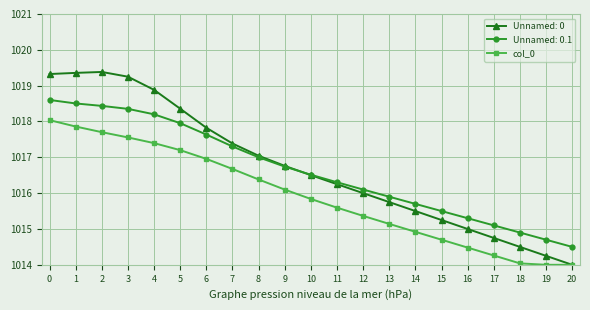

What is the total value across all series at 1?

3055.7